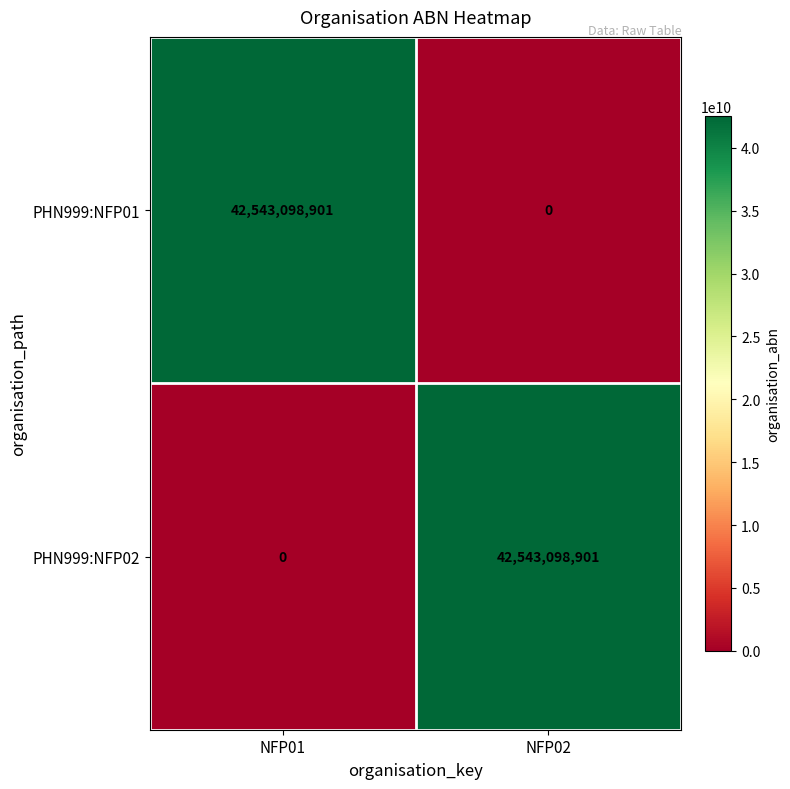

True or false: PHN999:NFP01 has a value of 17907407402 at NFP01.

False